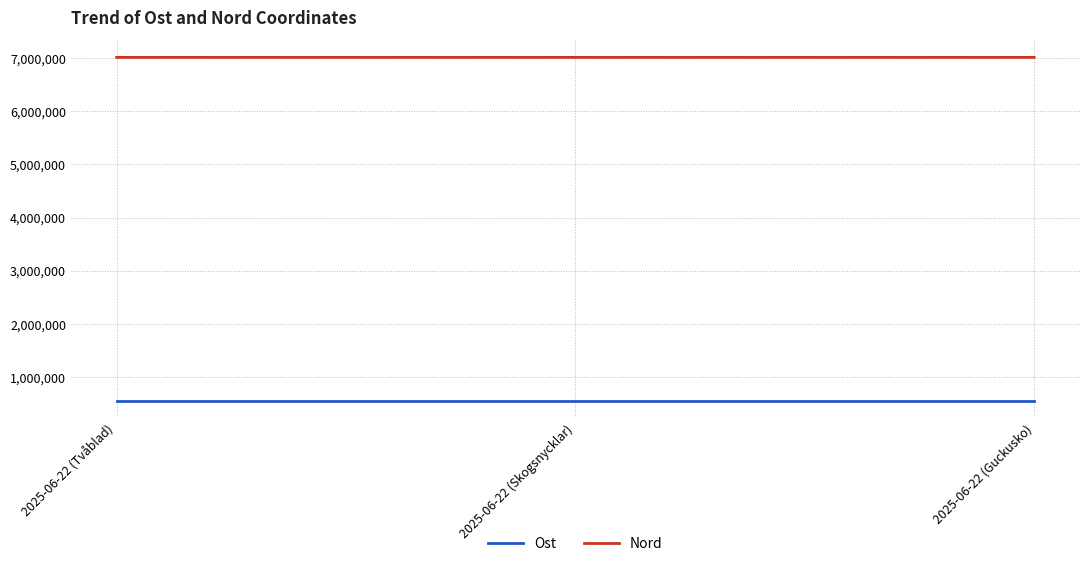

Is the value of Nord at 2025-06-22 (Guckusko) greater than the value of Ost at 2025-06-22 (Tvåblad)?

Yes